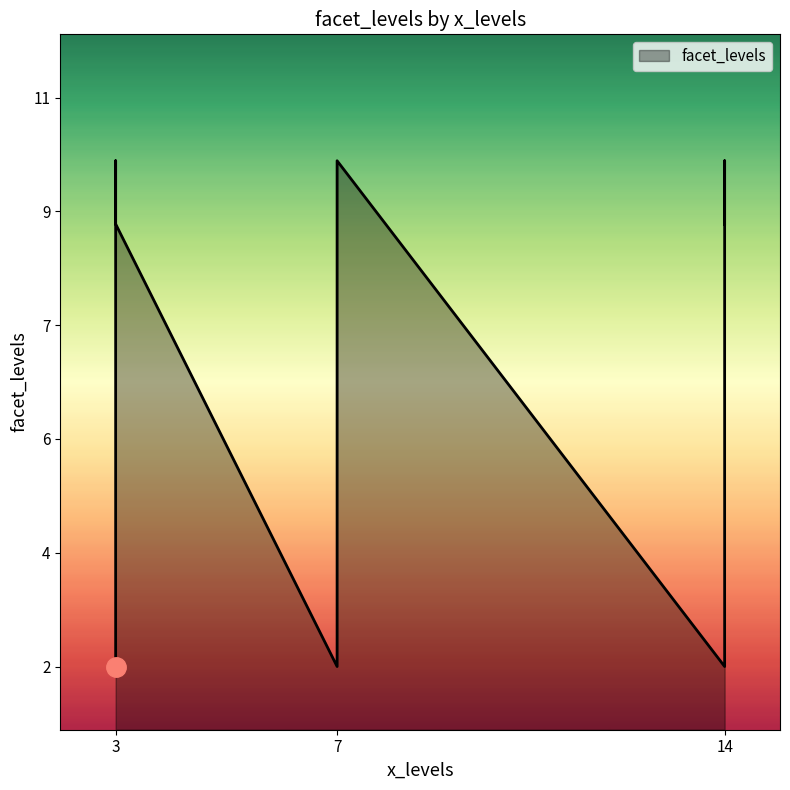

What is the change in value from 7 to 3?

+8